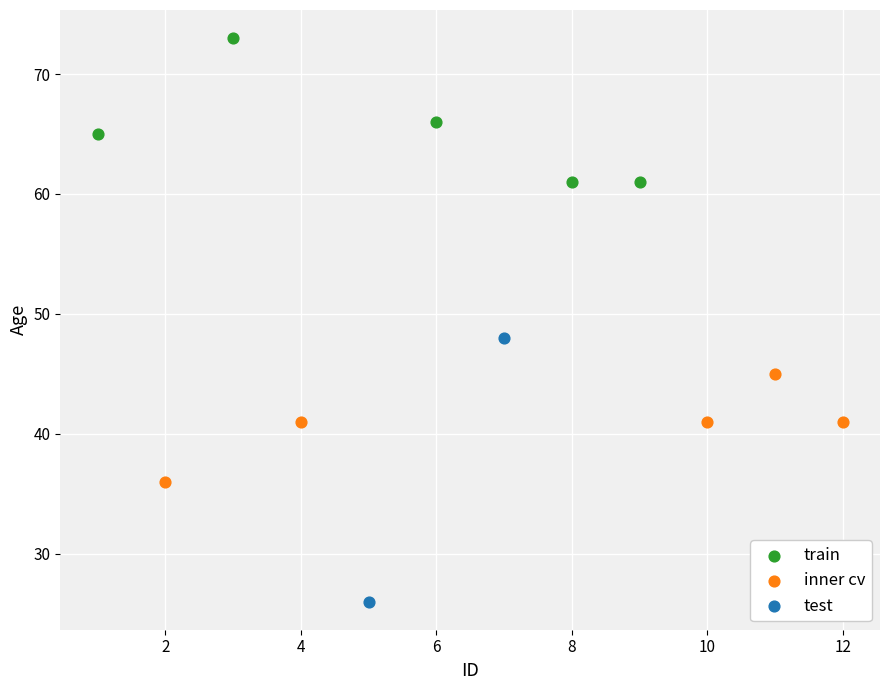

What are all the series names shown in the legend?

train, inner cv, test